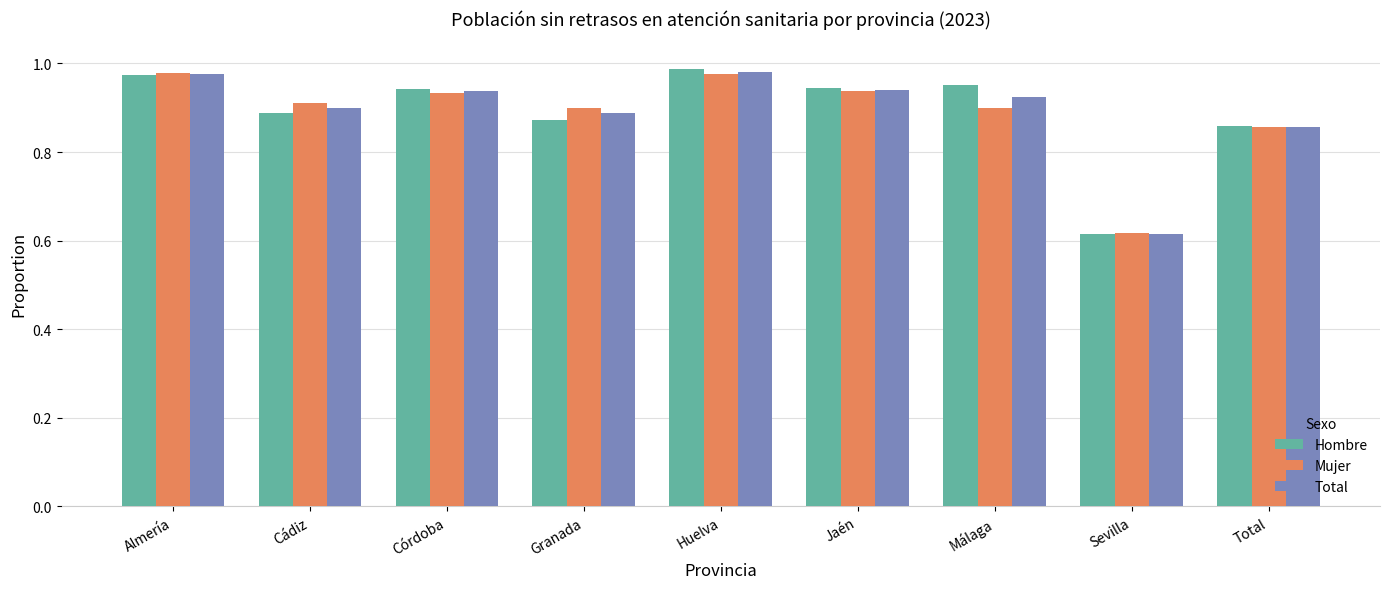

What is the total value across all series at Cádiz?

2.7